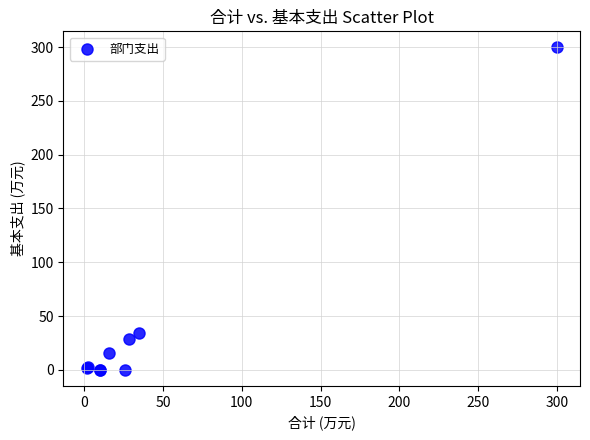

What Y value in the scatter plot is closest to 149?

34.6